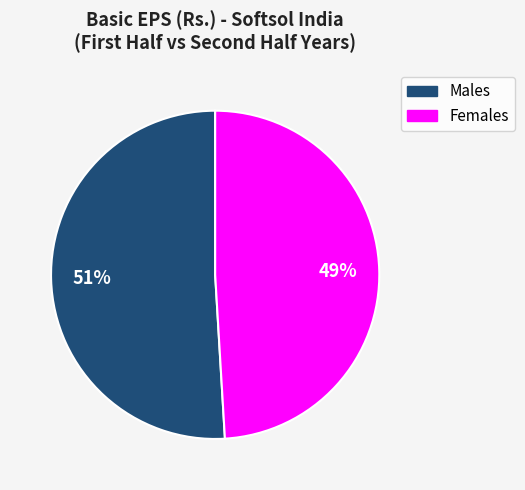

Is there a majority slice in this chart?

Yes